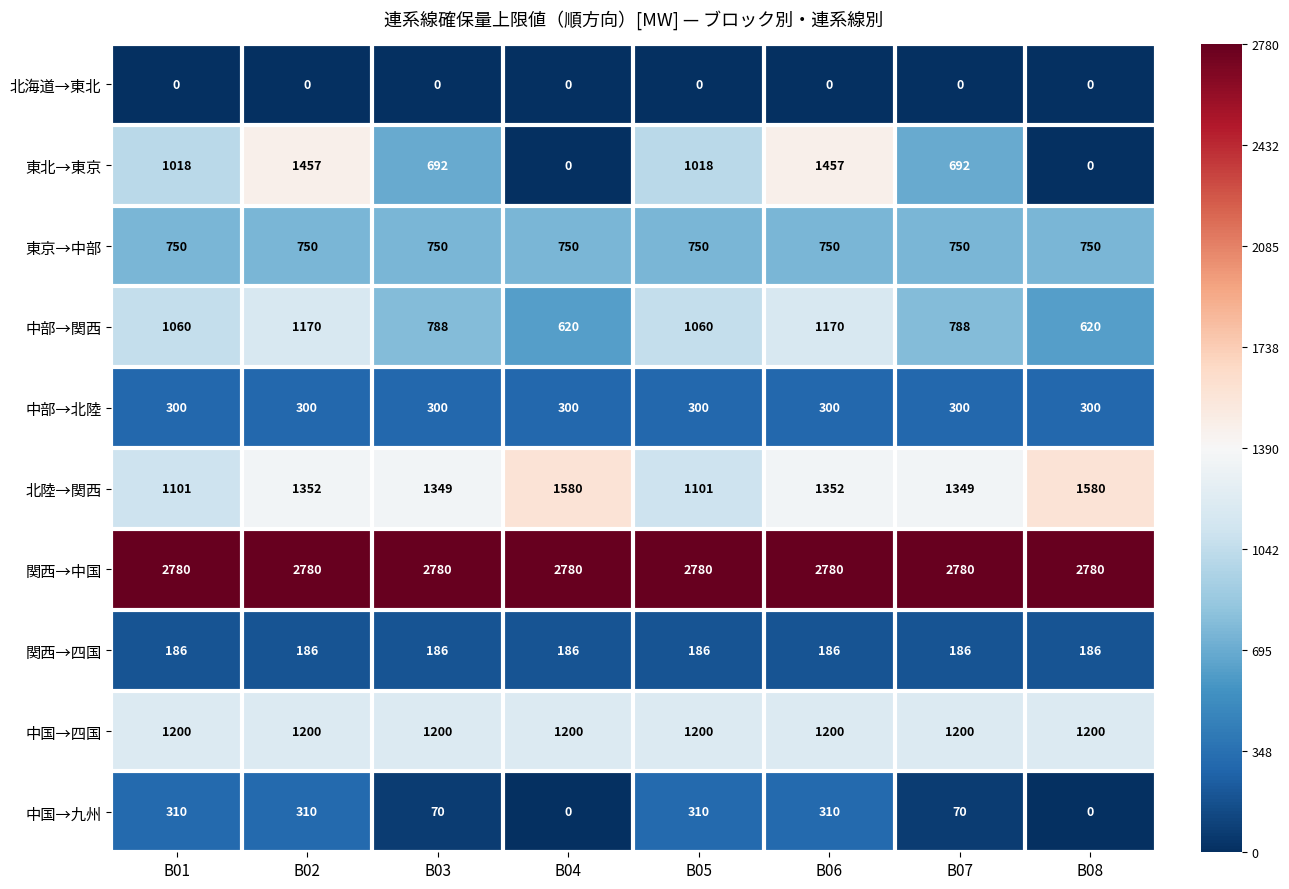

True or false: 北海道→東北 has a value of 0 at B01.

True